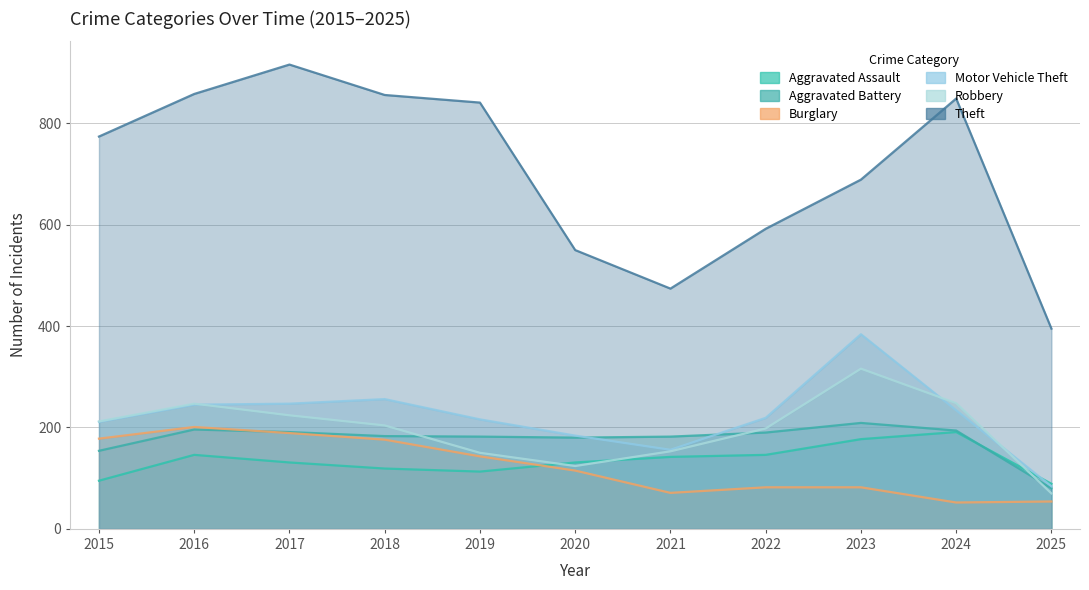

In Aggravated Battery, how many points are higher than both neighbors (excluding endpoints)?

2